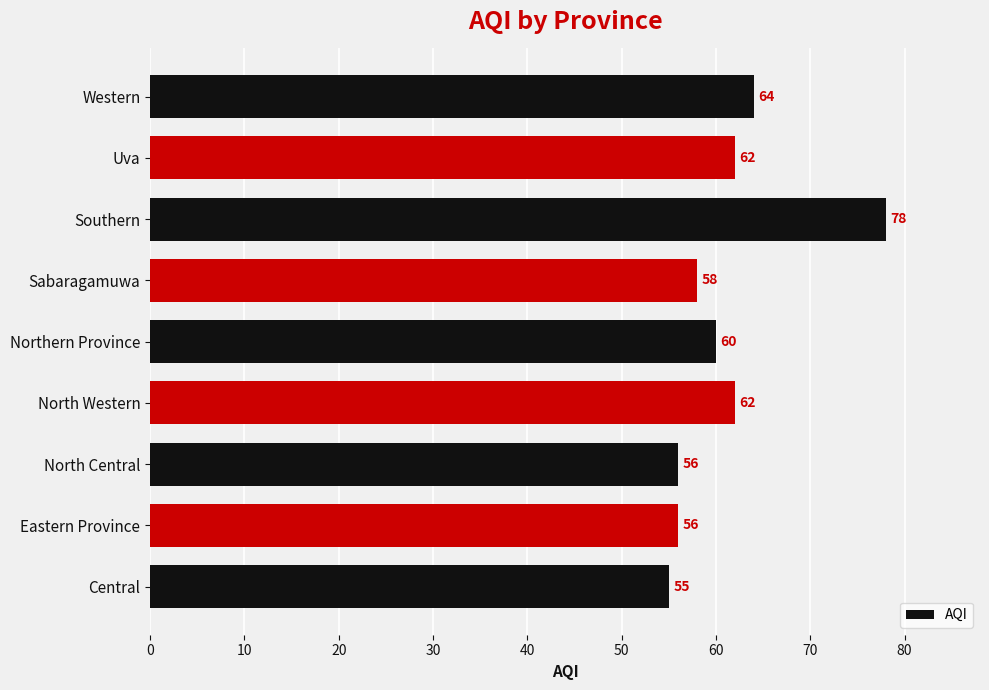

What is the maximum value shown in the chart?

78